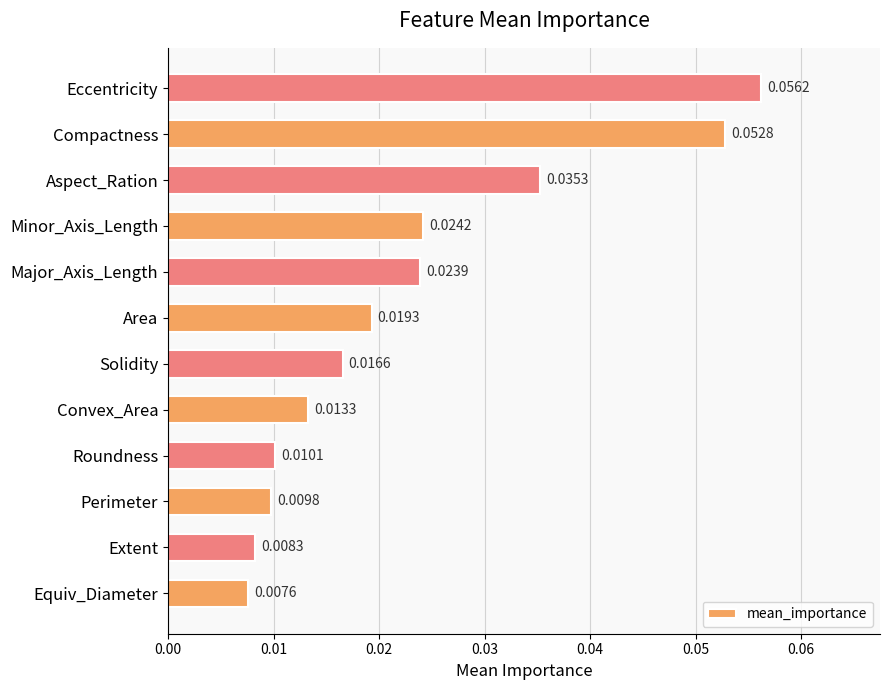

Which category has the lowest value across all series?

Equiv_Diameter